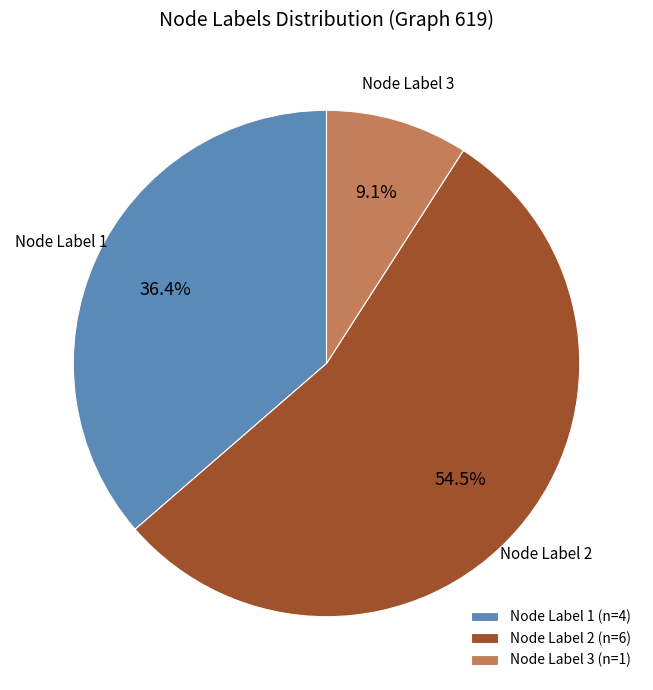

Between Node Label 1 and Node Label 3, which is larger?

Node Label 1